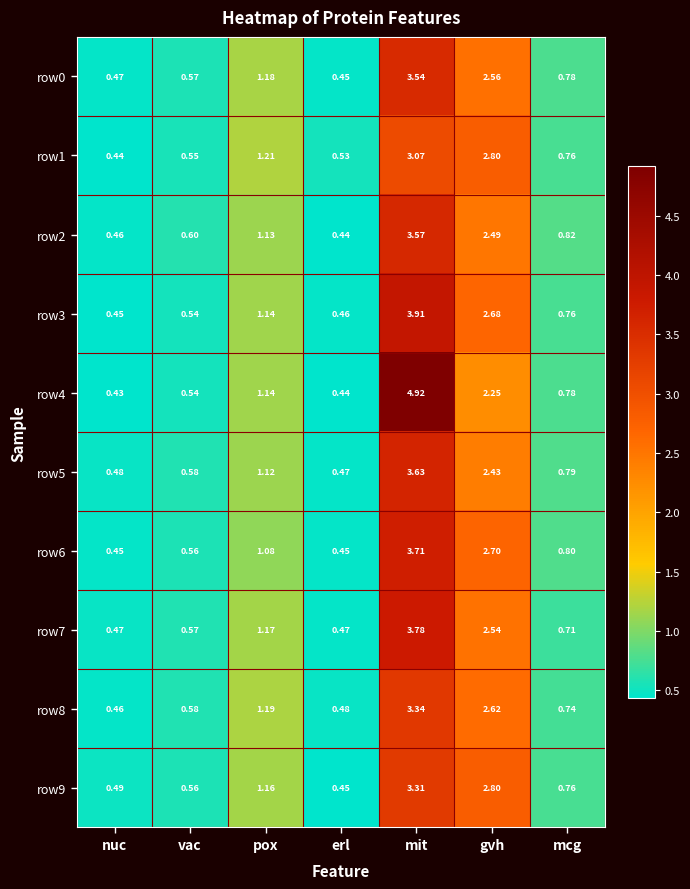

Which series changed the most between nuc and gvh?

row1